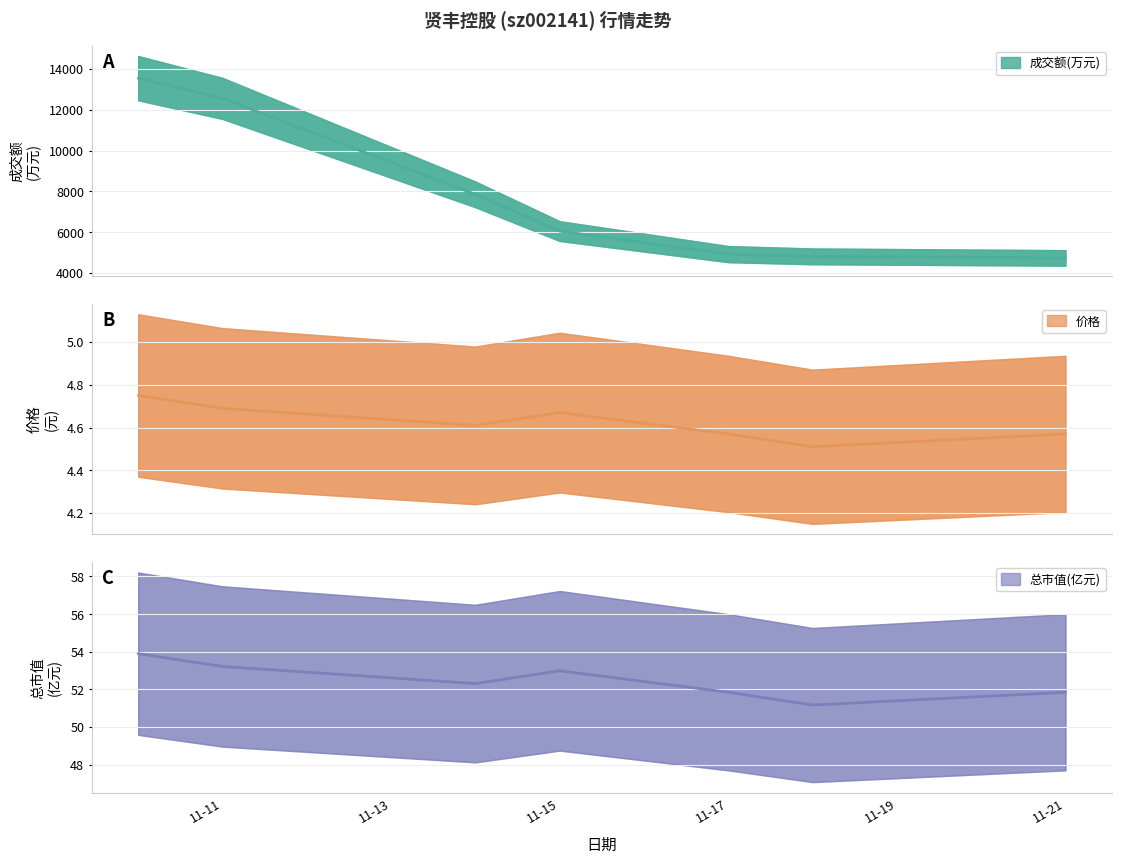

Reading left to right, list all the values displayed in this chart.

成交额(万元): 13547.0	12556.0	7853.0	6053.0	5490.0	4925.0	4815.0	4739.0
价格: 4.8	4.7	4.6	4.7	4.6	4.6	4.5	4.6
总市值(亿元): 53.9	53.2	52.3	53.0	52.4	51.9	51.2	51.9